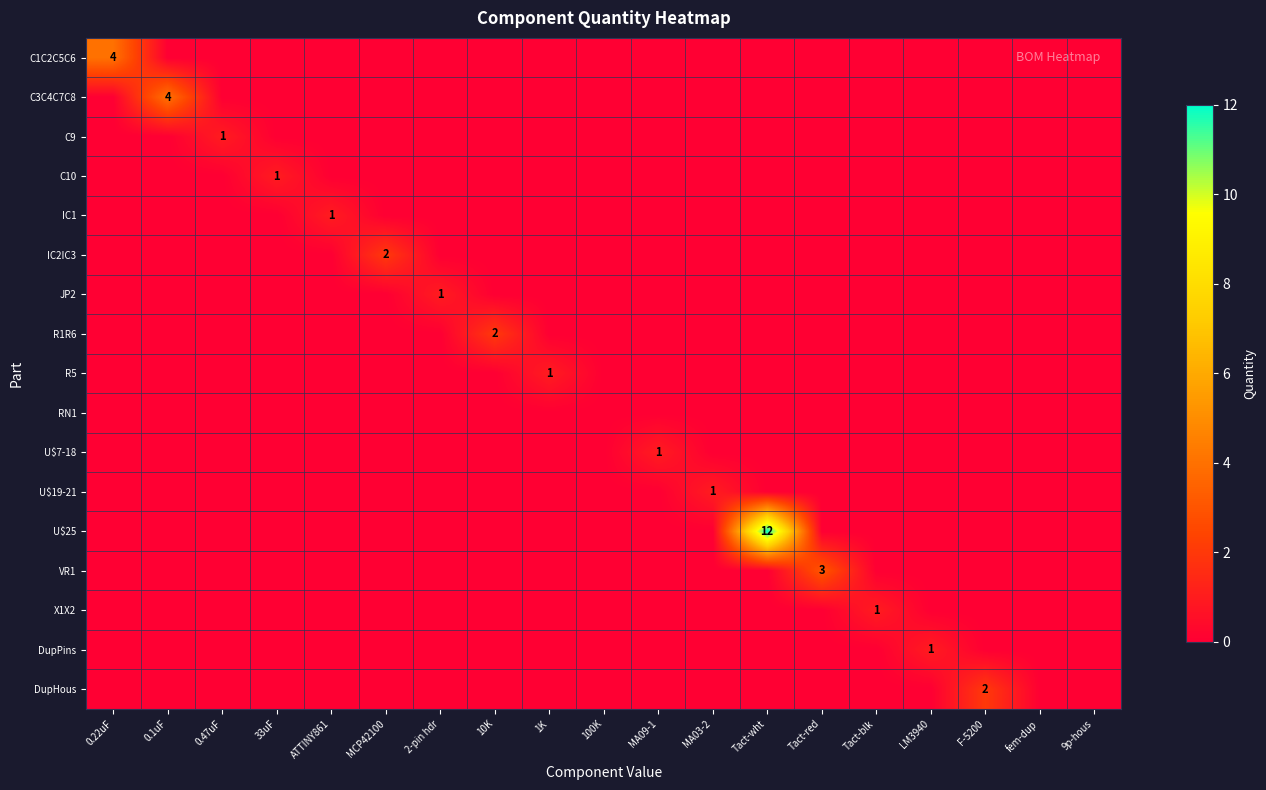

Between ATTINY861 and fem-dup, which series saw the biggest shift?

IC1